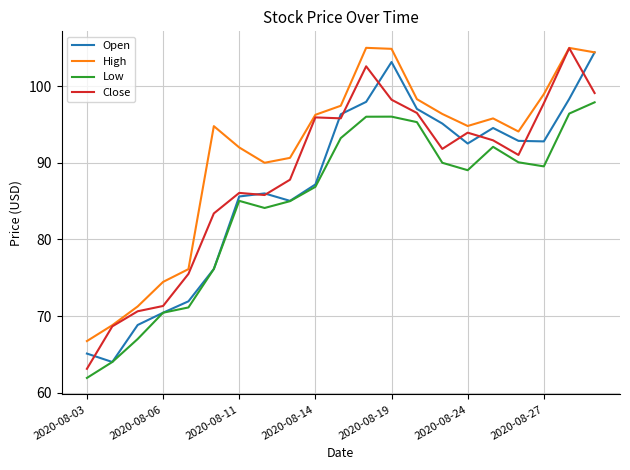

What is the smallest value displayed?

61.9